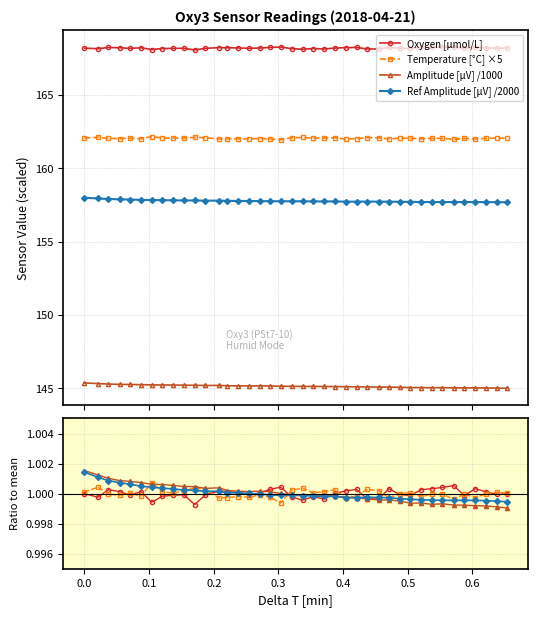

What is the average value of the Ref Amplitude series?

157.8